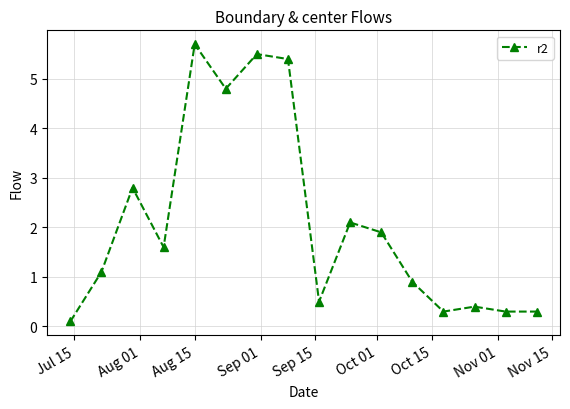

How many data points are above 1?

9